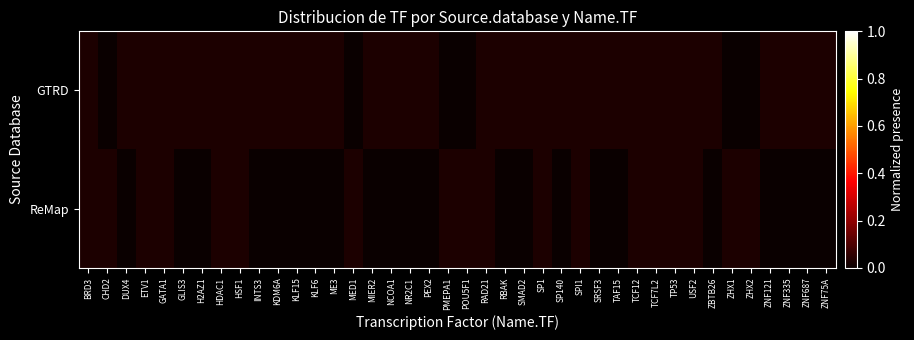

How many data points does each series have?

40